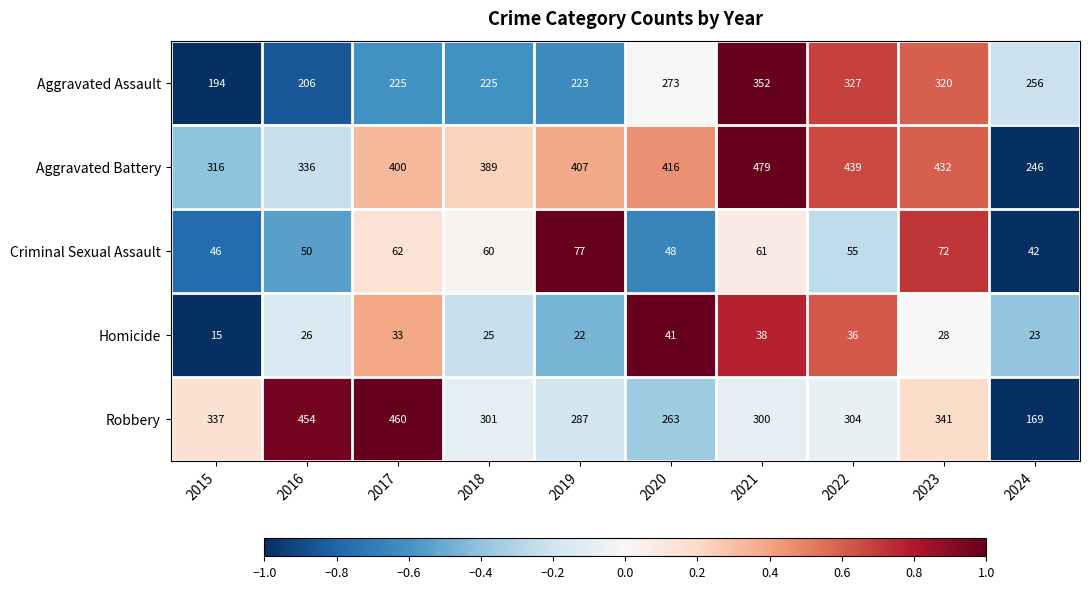

The Aggravated Battery series shows 301 at 2023. True or false?

False